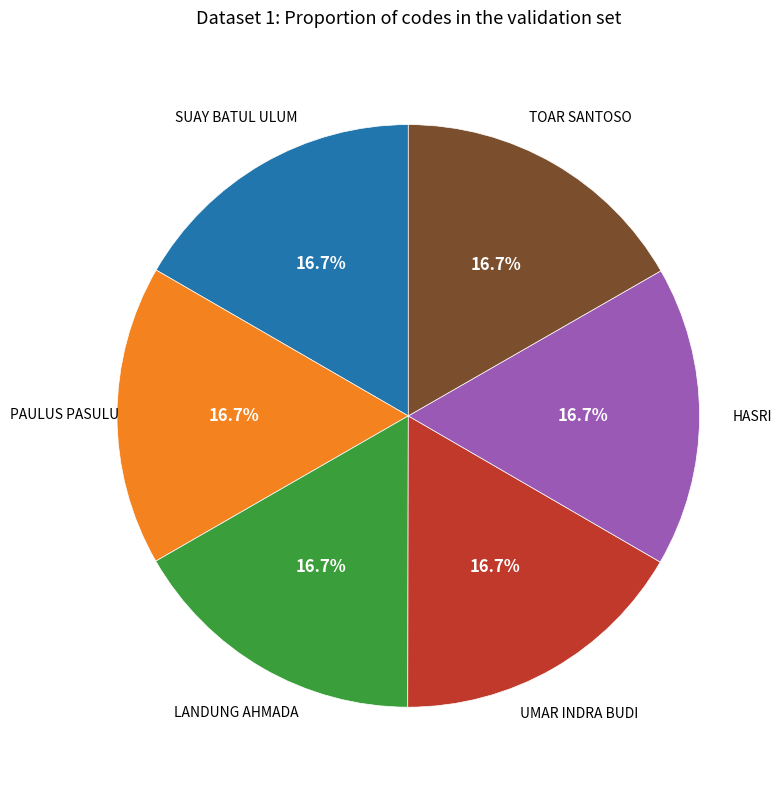

What percentage do HASRI and PAULUS PASULU together represent?

33.3%